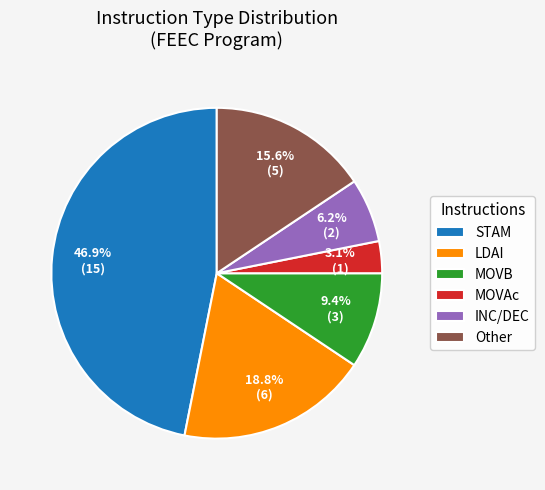

Which category has the smallest portion of the pie?

MOVAc